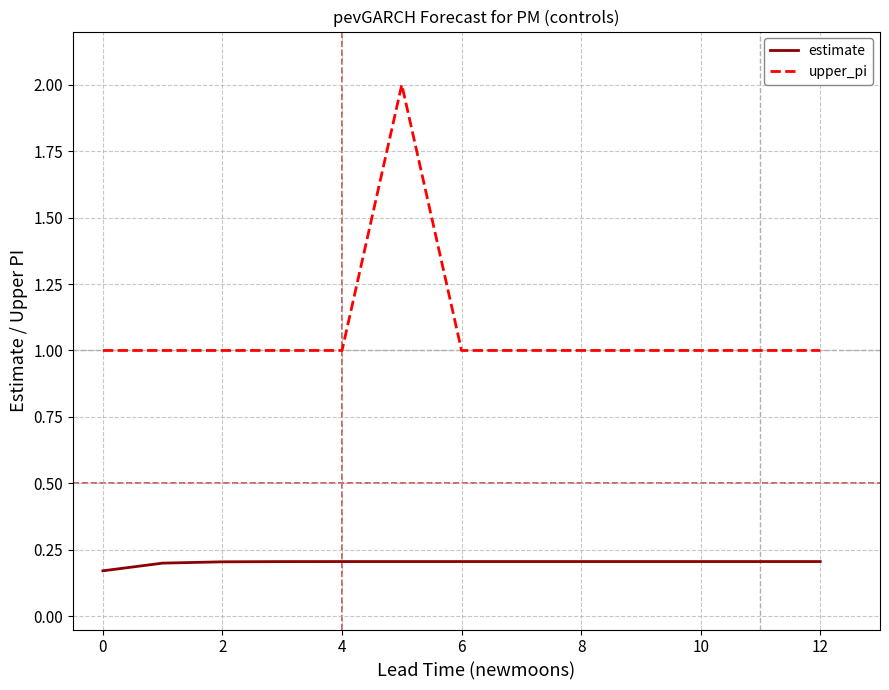

True or false: upper_pi and estimate cross at least once.

False